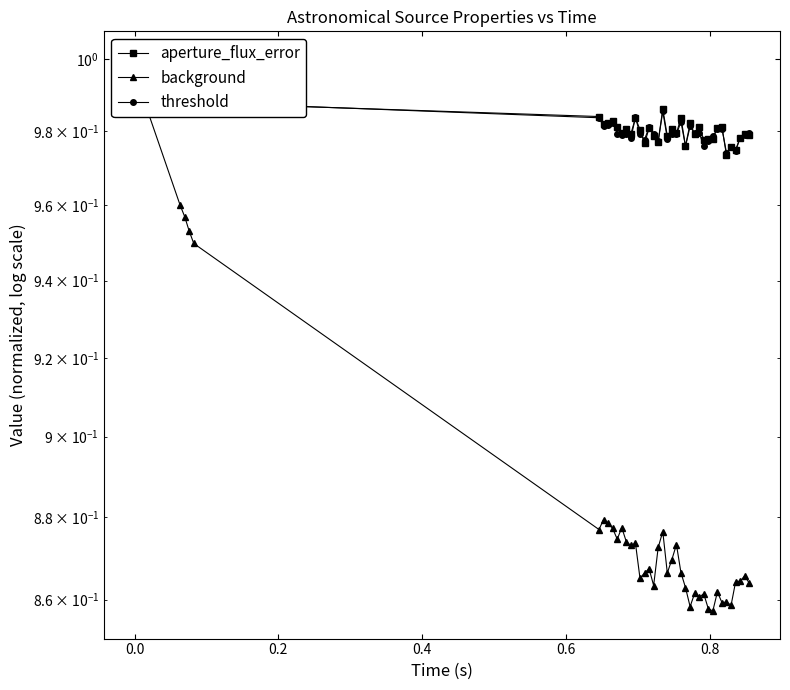

In aperture_flux_error, how many points are lower than both neighbors (excluding endpoints)?

14